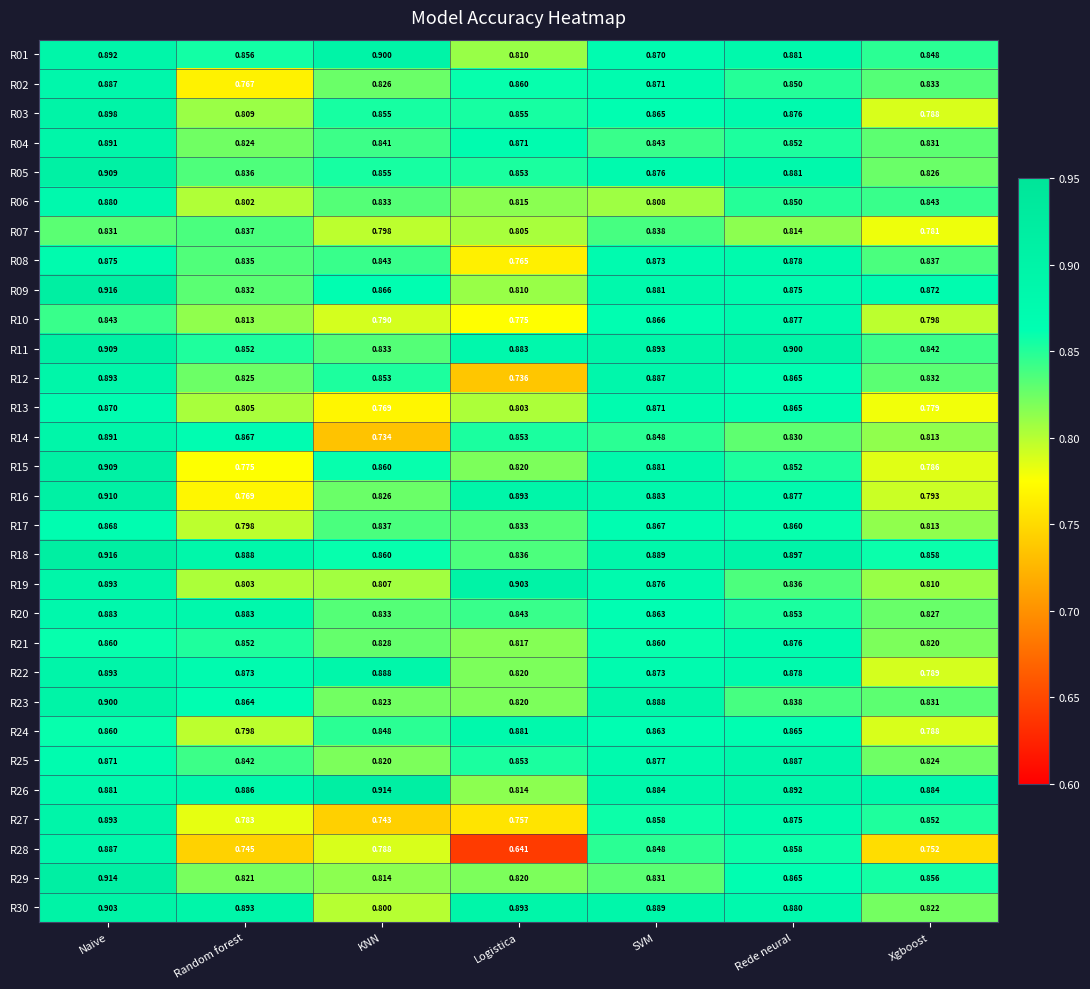

Which series has the largest total across all categories?

R26